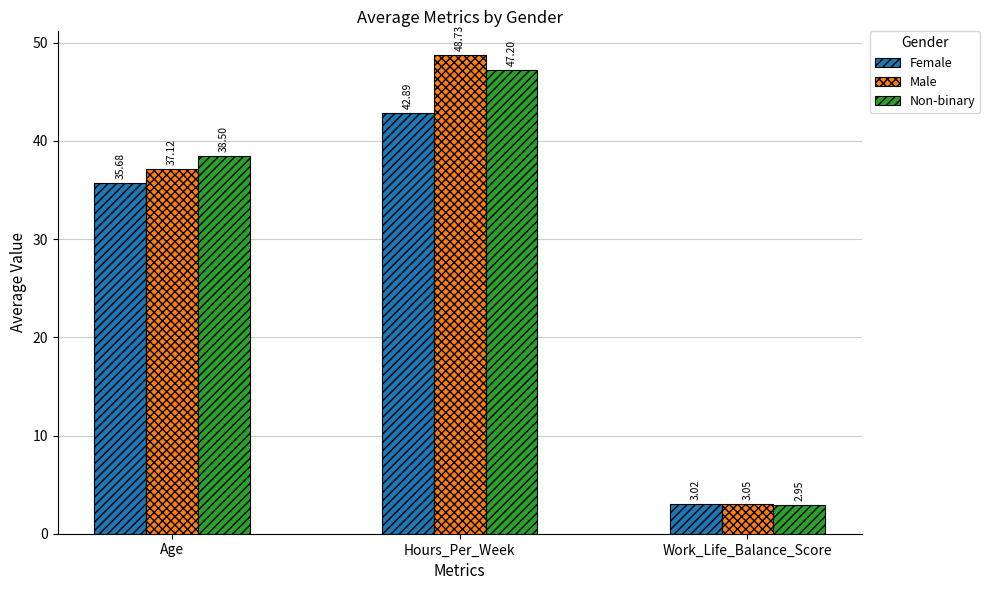

How many categories are shown in the chart?

3